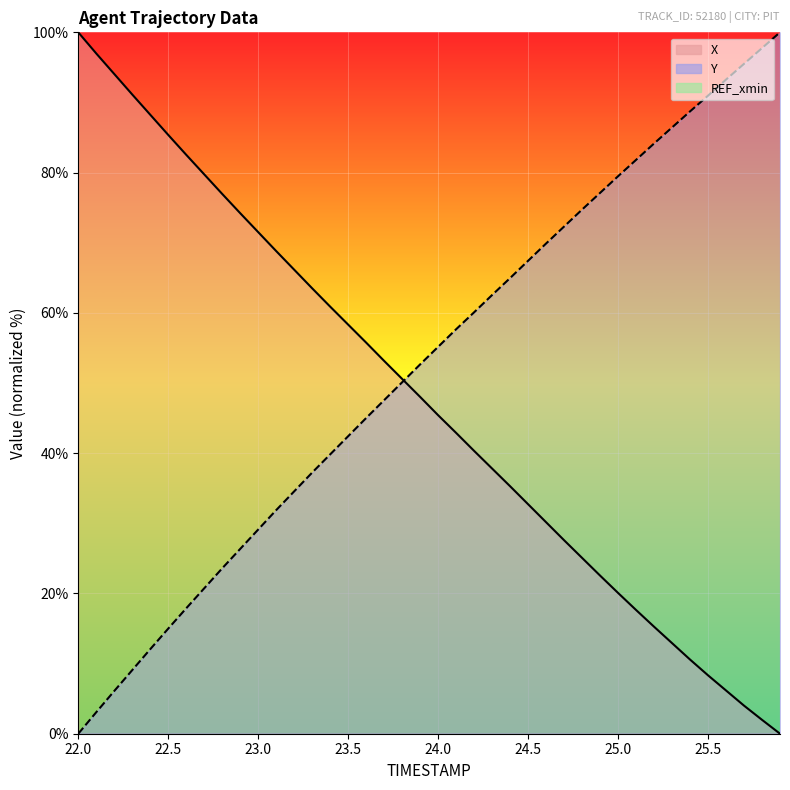

Rank the categories by X value from lowest to highest.

25.9, 25.8, 25.7, 25.6, 25.5, 25.4, 25.3, 25.2, 25.1, 25.0, 24.9, 24.8, 24.7, 24.6, 24.5, 24.4, 24.3, 24.2, 24.1, 24.0, 23.9, 23.8, 23.7, 23.6, 23.5, 23.4, 23.3, 23.2, 23.1, 23.0, 22.9, 22.8, 22.7, 22.6, 22.5, 22.4, 22.3, 22.2, 22.1, 22.0